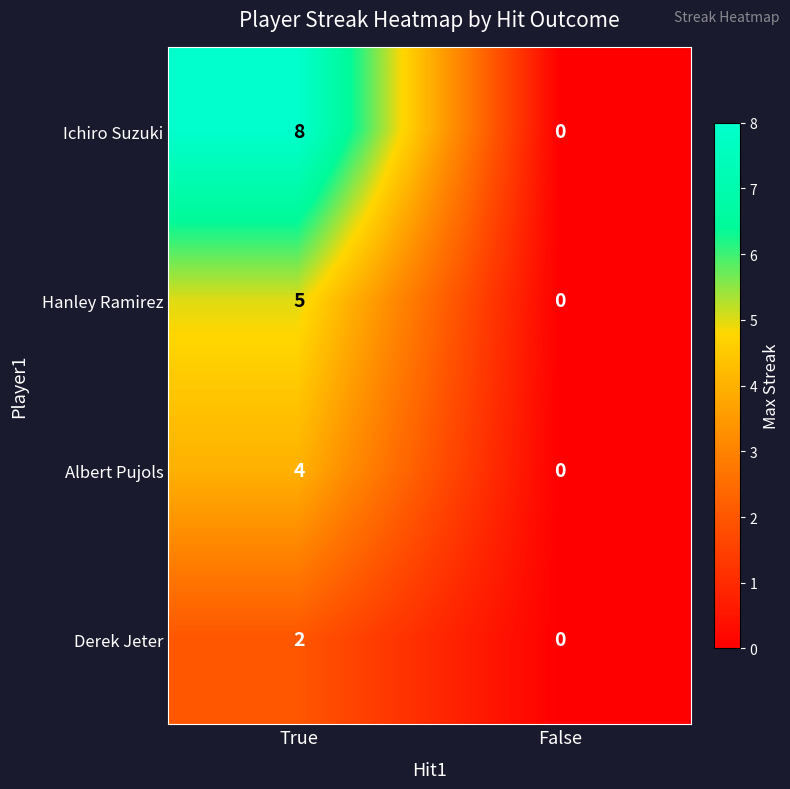

The value of Hanley Ramirez at False is 0. True or false?

True